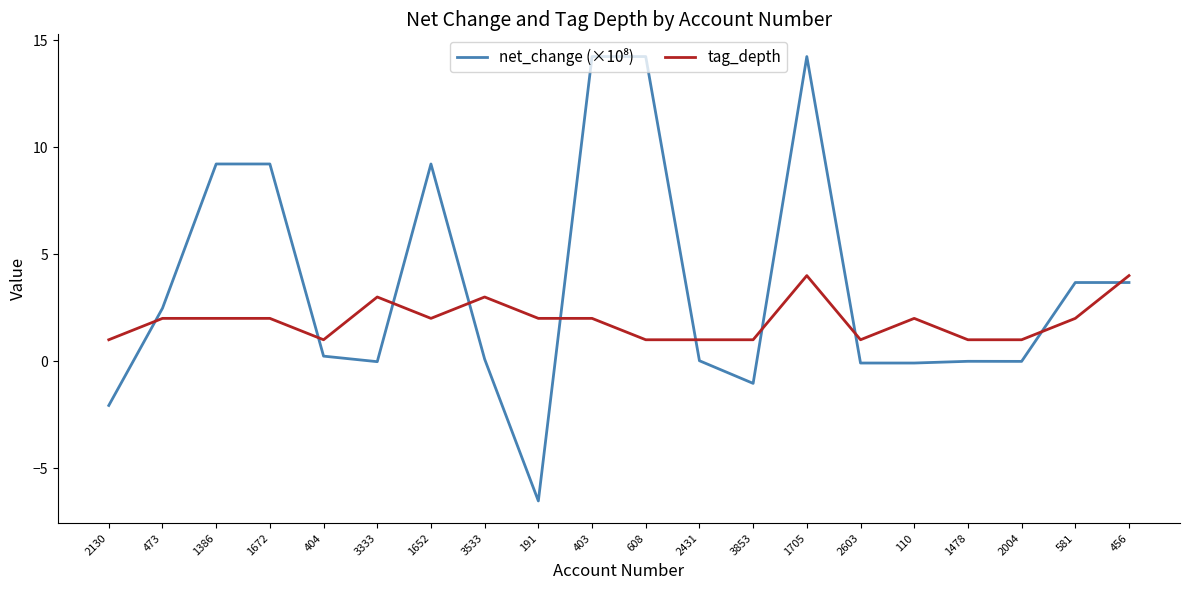

True or false: tag_depth has more than 2 interior local peaks.

True